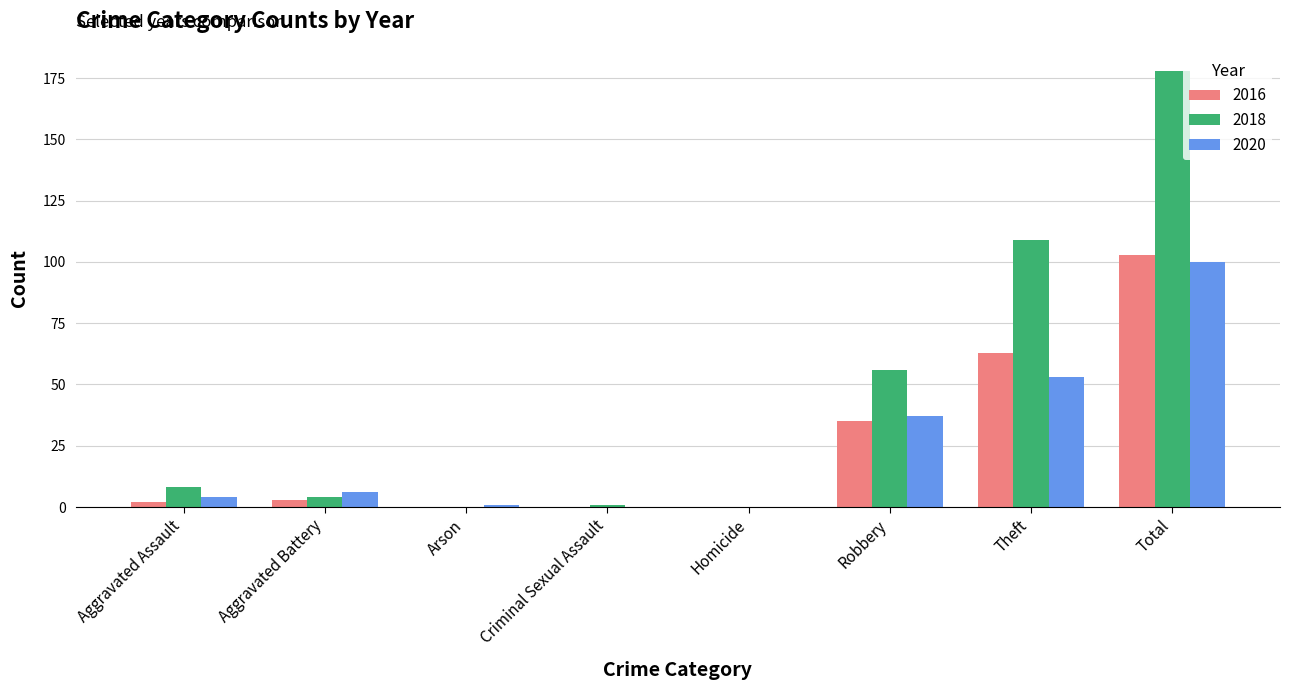

Reading right to left, transcribe all the data shown in this chart.

2016: 103	63	35	0	0	0	3	2
2018: 178	109	56	0	1	0	4	8
2020: 100	53	37	0	0	1	6	4